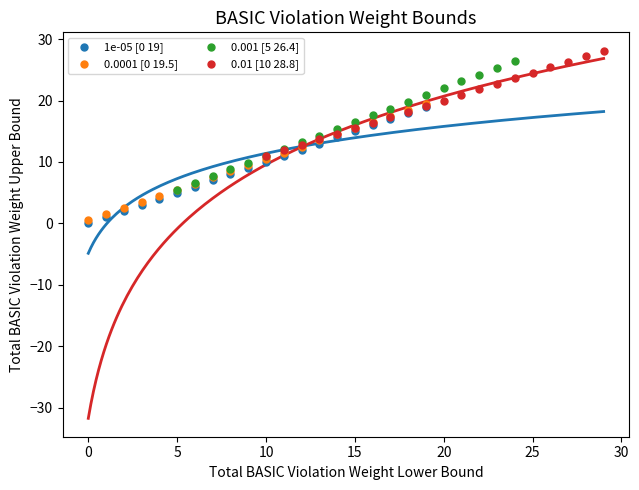

Which series has the largest Y range (max minus min)?

0.001 [5 26.4]